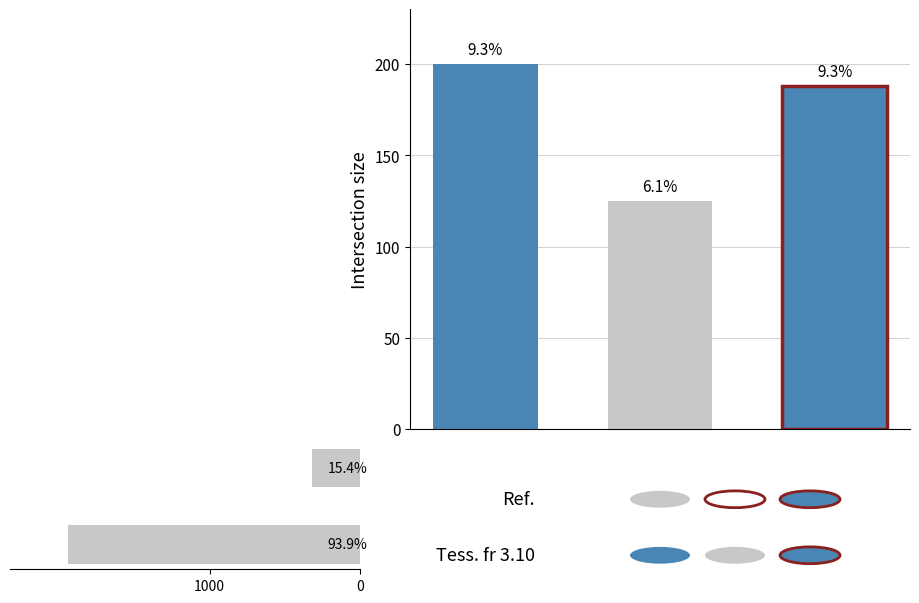

Reading left to right, transcribe all the data shown in this chart.

1939	317